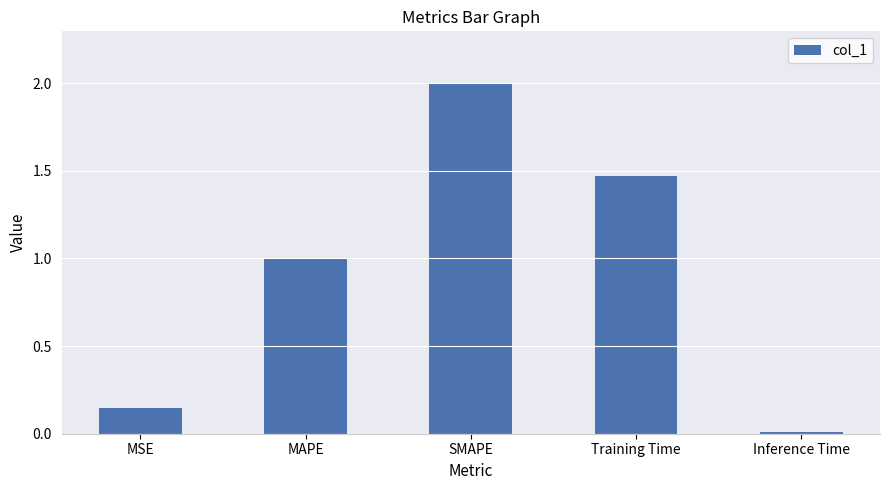

What value does the data have at SMAPE?

2.0